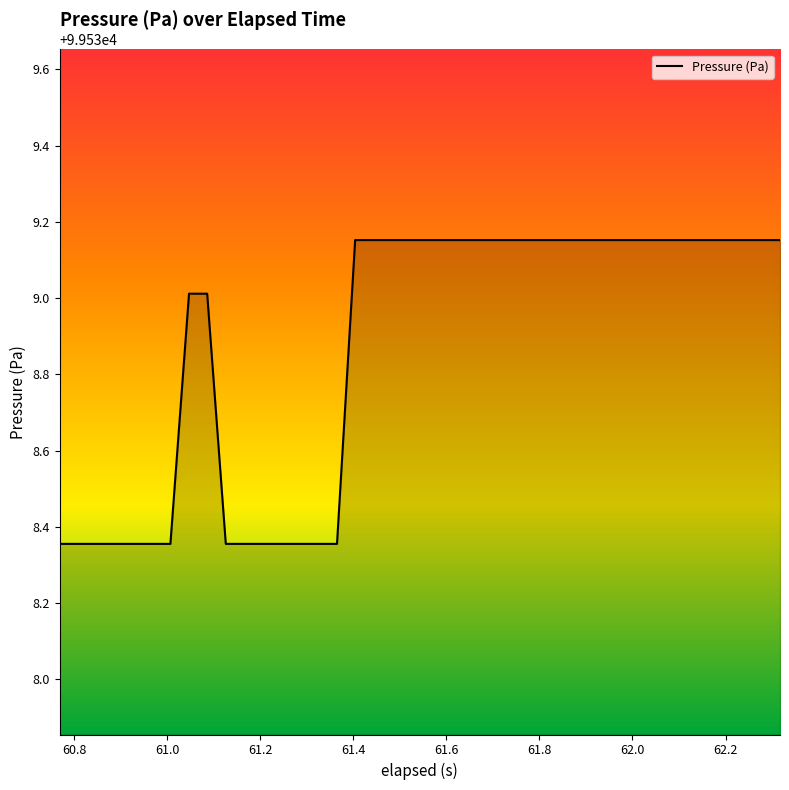

Rank the categories by value from lowest to highest.

60.769, 60.81, 60.849, 60.888999999999996, 60.928000000000004, 60.968, 61.007, 61.126000000000005, 61.166000000000004, 61.205, 61.245, 61.286, 61.325, 61.365, 61.047, 61.086000000000006, 61.403999999999996, 61.443999999999996, 61.483000000000004, 61.523, 61.562, 61.602, 61.641999999999996, 61.683, 61.722, 61.762, 61.801, 61.841, 61.88, 61.92, 61.958999999999996, 61.998999999999995, 62.038999999999994, 62.078, 62.119, 62.159, 62.198, 62.238, 62.277, 62.317